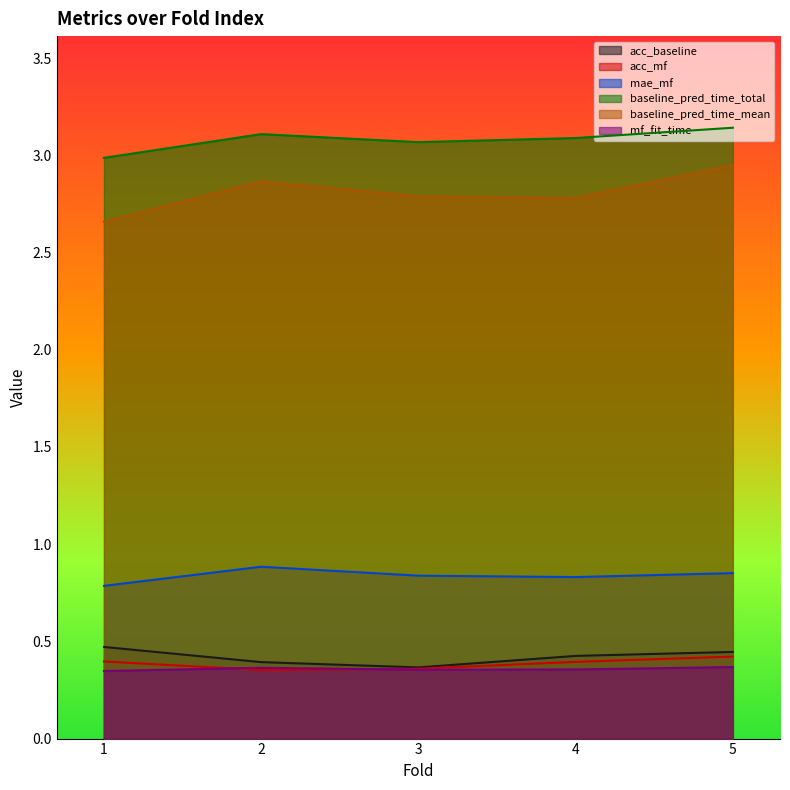

How many interior local valleys does the acc_baseline series have?

1